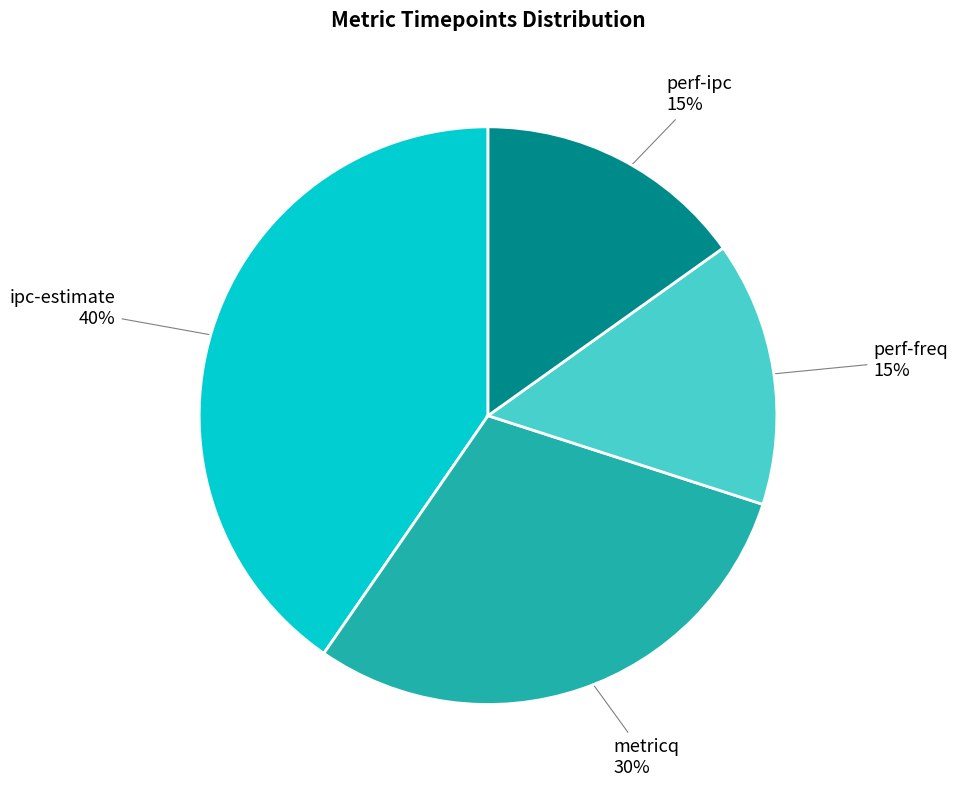

To the nearest percent, what percentage of the pie is perf-freq?

15%